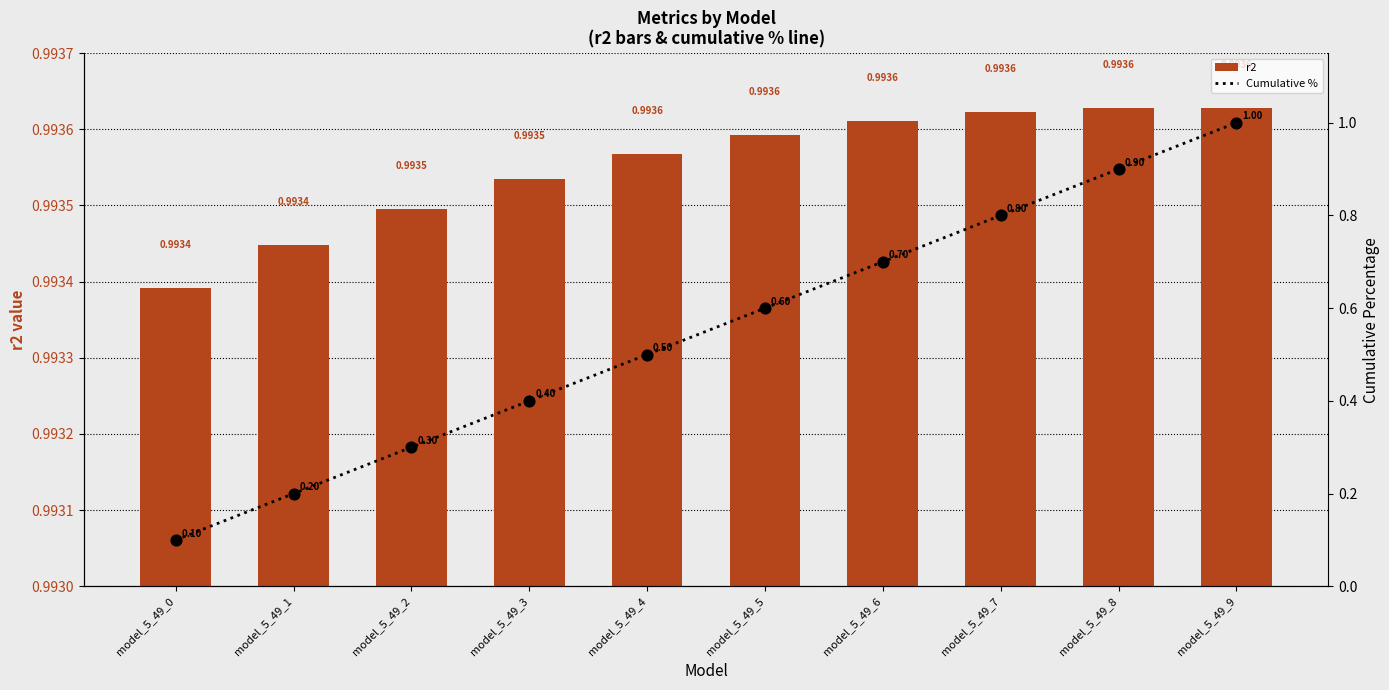

Which series has the largest total across all categories?

r2